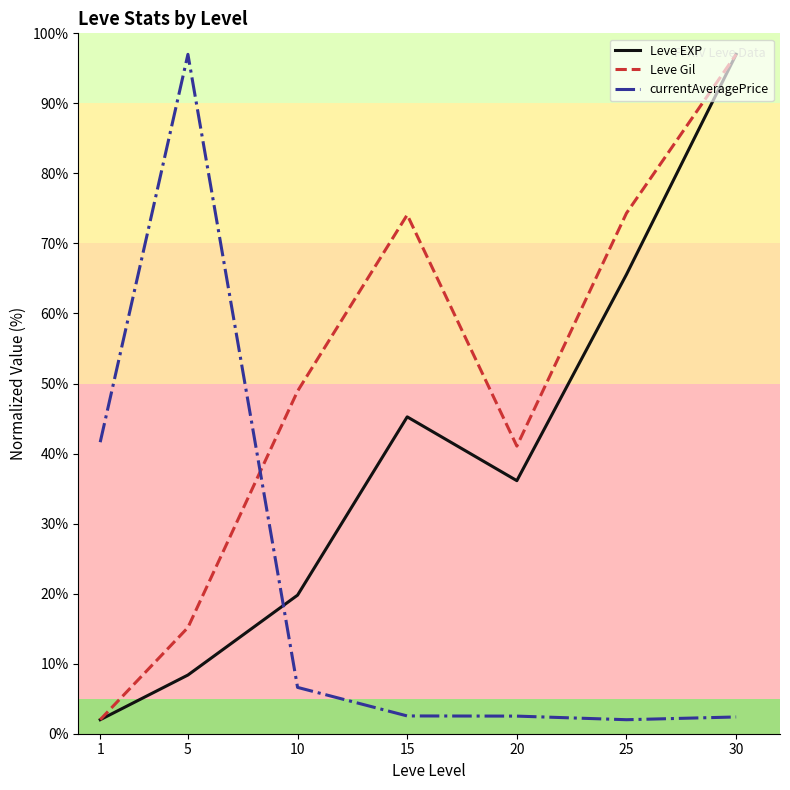

Read the Leve EXP value at 15.

45.2